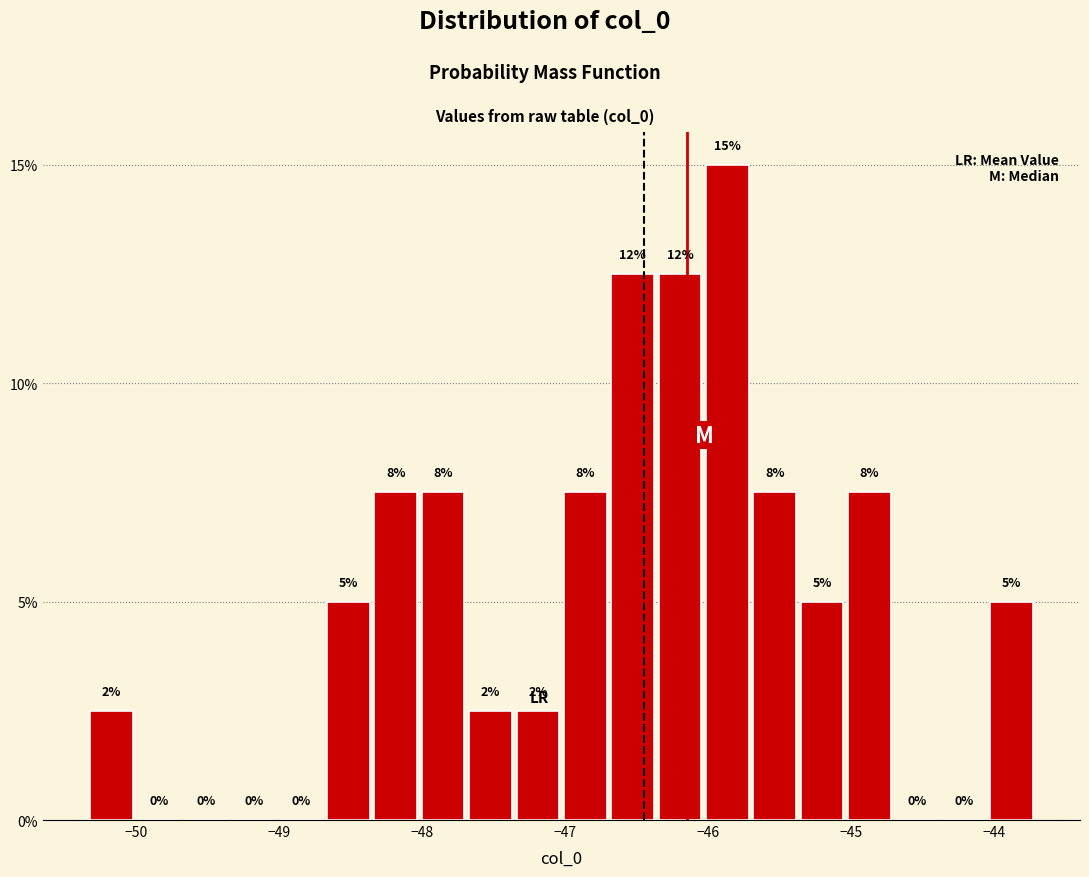

Read against the x-axis, roughly where is the centre of the tallest bar?

-45.9